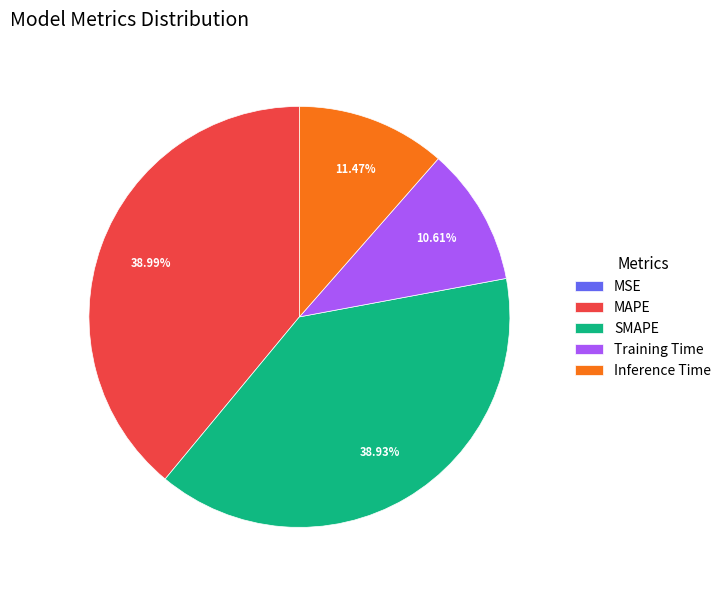

Does MAPE account for over 50% of the chart?

No